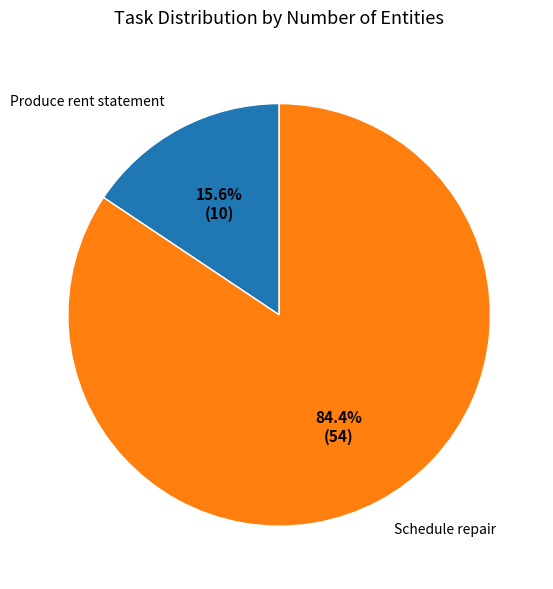

Count the number of slices in the pie.

2